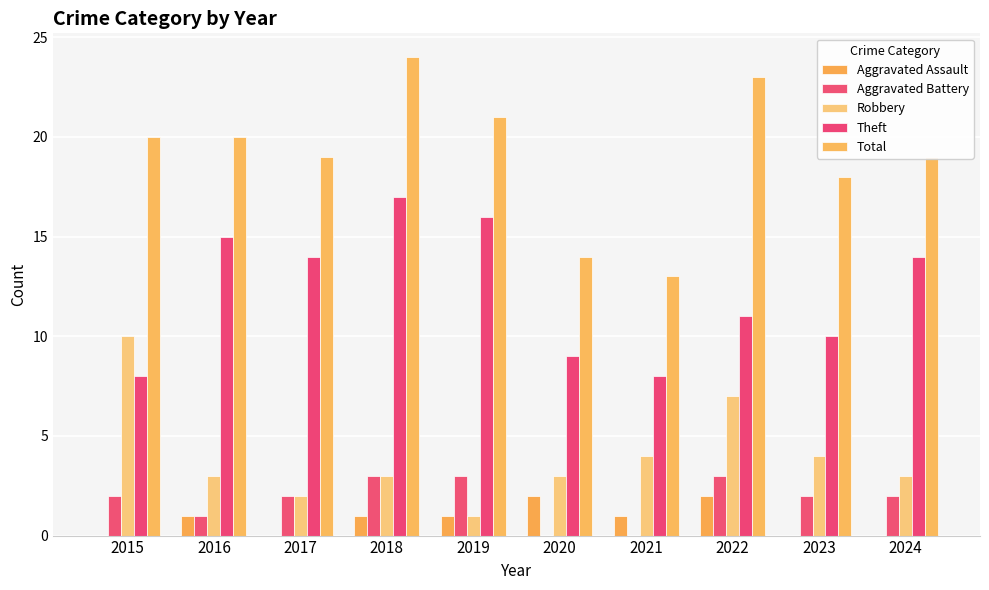

Does the chart contain stacked bars?

No